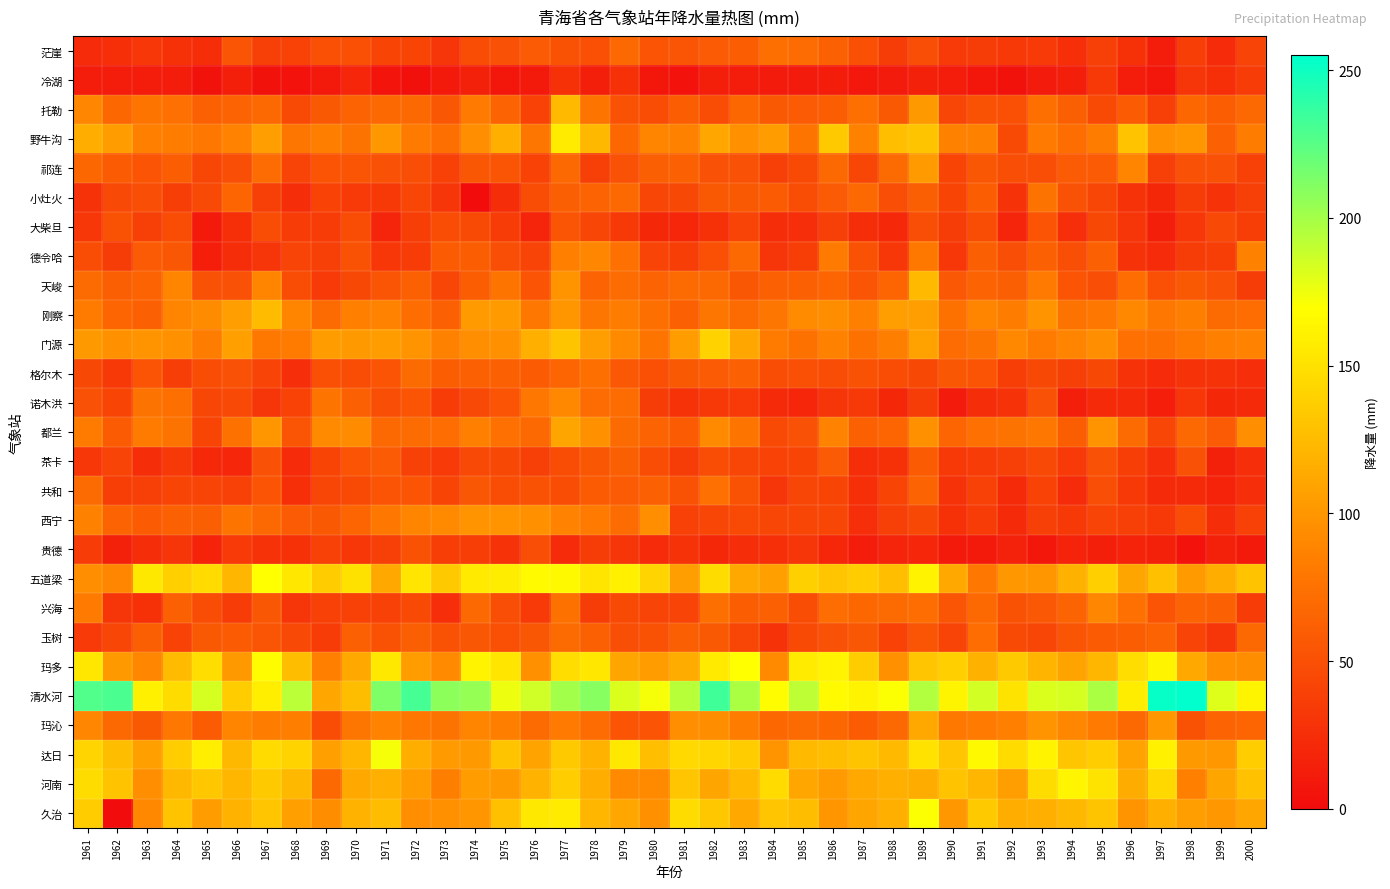

Reading left to right, extract all data points from this chart.

茫崖: 1961=23	1962=26	1963=32	1964=27	1965=24	1966=54	1967=38	1968=40	1969=50	1970=50	1971=42	1972=42	1973=30	1974=48	1975=51	1976=58	1977=52	1978=50	1979=69	1980=53	1981=54	1982=58	1983=60	1984=73	1985=71	1986=62	1987=50	1988=36	1989=49	1990=34	1991=36	1992=33	1993=34	1994=26	1995=38	1996=27	1997=12	1998=37	1999=23	2000=41
冷湖: 1961=12	1962=12	1963=12	1964=12	1965=4	1966=14	1967=4	1968=5	1969=10	1970=19	1971=6	1972=3	1973=10	1974=15	1975=8	1976=10	1977=27	1978=14	1979=27	1980=7	1981=5	1982=14	1983=12	1984=11	1985=11	1986=12	1987=9	1988=11	1989=15	1990=12	1991=8	1992=4	1993=11	1994=14	1995=33	1996=12	1997=7	1998=31	1999=26	2000=35
托勒: 1961=90	1962=67	1963=77	1964=74	1965=62	1966=64	1967=68	1968=46	1969=57	1970=64	1971=69	1972=69	1973=55	1974=81	1975=65	1976=40	1977=124	1978=77	1979=52	1980=48	1981=60	1982=47	1983=67	1984=57	1985=58	1986=60	1987=73	1988=57	1989=102	1990=43	1991=52	1992=50	1993=73	1994=61	1995=46	1996=59	1997=38	1998=67	1999=60	2000=68
野牛沟: 1961=116	1962=104	1963=85	1964=83	1965=79	1966=87	1967=106	1968=78	1969=84	1970=76	1971=101	1972=81	1973=73	1974=95	1975=117	1976=78	1977=157	1978=123	1979=67	1980=88	1981=86	1982=111	1983=96	1984=104	1985=77	1986=134	1987=86	1988=127	1989=131	1990=86	1991=86	1992=46	1993=81	1994=72	1995=83	1996=130	1997=96	1998=100	1999=62	2000=83
祁连: 1961=67	1962=59	1963=53	1964=60	1965=43	1966=49	1967=71	1968=41	1969=53	1970=54	1971=51	1972=49	1973=39	1974=55	1975=54	1976=40	1977=68	1978=38	1979=51	1980=61	1981=63	1982=51	1983=51	1984=38	1985=46	1986=69	1987=43	1988=70	1989=103	1990=42	1991=55	1992=49	1993=49	1994=58	1995=58	1996=89	1997=38	1998=51	1999=51	2000=39
小灶火: 1961=28	1962=45	1963=49	1964=37	1965=45	1966=66	1967=38	1968=24	1969=40	1970=34	1971=33	1972=43	1973=31	1974=0	1975=24	1976=48	1977=61	1978=64	1979=69	1980=43	1981=44	1982=57	1983=57	1984=59	1985=47	1986=58	1987=69	1988=49	1989=61	1990=42	1991=60	1992=29	1993=76	1994=51	1995=43	1996=28	1997=20	1998=36	1999=28	2000=38
大柴旦: 1961=32	1962=52	1963=38	1964=47	1965=10	1966=26	1967=47	1968=35	1969=35	1970=48	1971=18	1972=37	1973=48	1974=46	1975=35	1976=18	1977=54	1978=43	1979=33	1980=20	1981=19	1982=27	1983=41	1984=24	1985=25	1986=38	1987=24	1988=21	1989=49	1990=36	1991=48	1992=18	1993=53	1994=25	1995=44	1996=30	1997=14	1998=32	1999=45	2000=37
德令哈: 1961=48	1962=36	1963=58	1964=55	1965=13	1966=24	1967=30	1968=41	1969=38	1970=52	1971=32	1972=35	1973=59	1974=60	1975=49	1976=41	1977=85	1978=90	1979=74	1980=41	1981=37	1982=50	1983=68	1984=30	1985=37	1986=81	1987=52	1988=32	1989=80	1990=32	1991=61	1992=49	1993=63	1994=49	1995=62	1996=28	1997=23	1998=36	1999=37	2000=86
天峻: 1961=70	1962=61	1963=65	1964=88	1965=51	1966=51	1967=89	1968=48	1969=34	1970=44	1971=54	1972=62	1973=43	1974=60	1975=77	1976=53	1977=98	1978=64	1979=71	1980=65	1981=70	1982=68	1983=55	1984=63	1985=62	1986=66	1987=54	1988=66	1989=124	1990=56	1991=65	1992=61	1993=81	1994=53	1995=49	1996=72	1997=50	1998=57	1999=51	2000=36
刚察: 1961=82	1962=66	1963=63	1964=89	1965=93	1966=106	1967=125	1968=88	1969=70	1970=85	1971=87	1972=72	1973=63	1974=103	1975=103	1976=79	1977=100	1978=78	1979=83	1980=73	1981=63	1982=78	1983=70	1984=78	1985=93	1986=94	1987=85	1988=106	1989=106	1990=75	1991=88	1992=83	1993=99	1994=76	1995=79	1996=91	1997=79	1998=84	1999=70	2000=72
门源: 1961=102	1962=97	1963=99	1964=96	1965=83	1966=107	1967=80	1968=82	1969=105	1970=102	1971=105	1972=98	1973=86	1974=95	1975=96	1976=117	1977=131	1978=106	1979=92	1980=77	1981=104	1982=140	1983=111	1984=82	1985=75	1986=86	1987=75	1988=84	1989=108	1990=71	1991=76	1992=91	1993=82	1994=89	1995=95	1996=74	1997=73	1998=80	1999=85	2000=87
格尔木: 1961=44	1962=33	1963=53	1964=37	1965=48	1966=51	1967=41	1968=25	1969=50	1970=48	1971=53	1972=70	1973=60	1974=62	1975=62	1976=59	1977=66	1978=73	1979=56	1980=50	1981=57	1982=58	1983=63	1984=48	1985=50	1986=47	1987=52	1988=47	1989=44	1990=55	1991=53	1992=37	1993=44	1994=38	1995=44	1996=29	1997=23	1998=29	1999=29	2000=25
诺木洪: 1961=51	1962=42	1963=76	1964=73	1965=43	1966=45	1967=31	1968=40	1969=77	1970=63	1971=49	1972=53	1973=35	1974=45	1975=53	1976=79	1977=91	1978=71	1979=71	1980=36	1981=29	1982=33	1983=34	1984=22	1985=19	1986=31	1987=33	1988=20	1989=36	1990=11	1991=24	1992=29	1993=51	1994=14	1995=22	1996=22	1997=13	1998=32	1999=20	2000=22
都兰: 1961=82	1962=59	1963=82	1964=76	1965=42	1966=75	1967=100	1968=54	1969=92	1970=93	1971=69	1972=71	1973=72	1974=85	1975=74	1976=68	1977=110	1978=96	1979=70	1980=65	1981=59	1982=92	1983=77	1984=46	1985=51	1986=87	1987=62	1988=66	1989=96	1990=66	1991=74	1992=76	1993=79	1994=60	1995=98	1996=70	1997=43	1998=69	1999=58	2000=95
茶卡: 1961=32	1962=41	1963=24	1964=33	1965=21	1966=19	1967=51	1968=23	1969=42	1970=53	1971=58	1972=39	1973=34	1974=45	1975=44	1976=38	1977=48	1978=55	1979=61	1980=47	1981=36	1982=48	1983=43	1984=40	1985=42	1986=58	1987=24	1988=27	1989=59	1990=33	1991=35	1992=38	1993=45	1994=34	1995=51	1996=37	1997=25	1998=51	1999=15	2000=25
共和: 1961=70	1962=37	1963=38	1964=42	1965=41	1966=39	1967=53	1968=26	1969=43	1970=46	1971=53	1972=53	1973=42	1974=55	1975=48	1976=52	1977=48	1978=59	1979=58	1980=63	1981=52	1982=74	1983=52	1984=30	1985=43	1986=42	1987=26	1988=42	1989=64	1990=28	1991=39	1992=22	1993=40	1994=23	1995=49	1996=33	1997=22	1998=22	1999=17	2000=25
西宁: 1961=86	1962=64	1963=59	1964=62	1965=61	1966=77	1967=68	1968=58	1969=57	1970=66	1971=79	1972=89	1973=92	1974=99	1975=98	1976=96	1977=87	1978=81	1979=71	1980=95	1981=39	1982=43	1983=46	1984=43	1985=43	1986=43	1987=25	1988=38	1989=44	1990=27	1991=35	1992=22	1993=38	1994=33	1995=41	1996=38	1997=33	1998=47	1999=24	2000=39
贵德: 1961=35	1962=15	1963=24	1964=31	1965=17	1966=34	1967=29	1968=27	1969=39	1970=32	1971=38	1972=52	1973=37	1974=37	1975=28	1976=49	1977=23	1978=36	1979=30	1980=23	1981=28	1982=20	1983=24	1984=26	1985=30	1986=19	1987=12	1988=18	1989=19	1990=10	1991=10	1992=16	1993=7	1994=17	1995=14	1996=17	1997=15	1998=5	1999=15	2000=10
五道梁: 1961=95	1962=90	1963=155	1964=138	1965=146	1966=122	1967=170	1968=154	1969=136	1970=150	1971=112	1972=153	1973=134	1974=156	1975=158	1976=167	1977=166	1978=153	1979=160	1980=142	1981=106	1982=147	1983=112	1984=107	1985=139	1986=132	1987=136	1988=127	1989=162	1990=112	1991=79	1992=101	1993=100	1994=118	1995=138	1996=110	1997=128	1998=103	1999=116	2000=130
兴海: 1961=81	1962=31	1963=27	1964=63	1965=47	1966=35	1967=55	1968=30	1969=39	1970=39	1971=39	1972=46	1973=25	1974=69	1975=49	1976=34	1977=75	1978=36	1979=46	1980=41	1981=41	1982=73	1983=60	1984=63	1985=48	1986=72	1987=67	1988=70	1989=72	1990=54	1991=68	1992=52	1993=56	1994=65	1995=90	1996=74	1997=53	1998=64	1999=63	2000=35
玉树: 1961=34	1962=43	1963=61	1964=40	1965=57	1966=59	1967=54	1968=45	1969=35	1970=62	1971=52	1972=61	1973=52	1974=55	1975=50	1976=55	1977=70	1978=62	1979=49	1980=52	1981=61	1982=57	1983=43	1984=28	1985=46	1986=51	1987=55	1988=40	1989=54	1990=41	1991=72	1992=46	1993=43	1994=54	1995=59	1996=60	1997=65	1998=41	1999=30	2000=68
玛多: 1961=154	1962=102	1963=90	1964=125	1965=148	1966=102	1967=168	1968=126	1969=85	1970=113	1971=155	1972=104	1973=92	1974=162	1975=153	1976=96	1977=148	1978=154	1979=110	1980=105	1981=115	1982=156	1983=170	1984=92	1985=157	1986=162	1987=136	1988=97	1989=132	1990=138	1991=118	1992=134	1993=121	1994=109	1995=122	1996=148	1997=163	1998=112	1999=97	2000=94
清水河: 1961=228	1962=230	1963=160	1964=147	1965=184	1966=136	1967=159	1968=193	1969=111	1970=126	1971=213	1972=232	1973=208	1974=205	1975=176	1976=186	1977=201	1978=210	1979=182	1980=173	1981=194	1982=234	1983=198	1984=168	1985=192	1986=167	1987=163	1988=171	1989=196	1990=163	1991=185	1992=152	1993=182	1994=184	1995=198	1996=158	1997=253	1998=255	1999=181	2000=163
玛沁: 1961=90	1962=68	1963=57	1964=79	1965=59	1966=89	1967=83	1968=84	1969=48	1970=78	1971=87	1972=79	1973=76	1974=89	1975=84	1976=70	1977=81	1978=71	1979=53	1980=53	1981=95	1982=94	1983=83	1984=67	1985=70	1986=67	1987=59	1988=68	1989=112	1990=80	1991=81	1992=85	1993=99	1994=90	1995=81	1996=69	1997=101	1998=52	1999=65	2000=66
达日: 1961=142	1962=126	1963=107	1964=137	1965=159	1966=123	1967=146	1968=141	1969=107	1970=122	1971=173	1972=116	1973=103	1974=102	1975=131	1976=109	1977=134	1978=120	1979=155	1980=127	1981=145	1982=143	1983=136	1984=99	1985=124	1986=126	1987=131	1988=124	1989=151	1990=132	1991=166	1992=146	1993=162	1994=132	1995=137	1996=109	1997=161	1998=102	1999=101	2000=137
河南: 1961=147	1962=130	1963=95	1964=123	1965=133	1966=122	1967=134	1968=123	1969=69	1970=113	1971=117	1972=105	1973=84	1974=104	1975=102	1976=120	1977=137	1978=116	1979=92	1980=92	1981=132	1982=110	1983=124	1984=146	1985=111	1986=103	1987=113	1988=117	1989=115	1990=130	1991=122	1992=106	1993=147	1994=164	1995=152	1996=115	1997=144	1998=85	1999=110	2000=129
久治: 1961=136	1962=0	1963=91	1964=130	1965=105	1966=119	1967=132	1968=107	1969=94	1970=120	1971=126	1972=95	1973=96	1974=100	1975=128	1976=155	1977=157	1978=122	1979=111	1980=96	1981=147	1982=133	1983=113	1984=132	1985=126	1986=100	1987=110	1988=117	1989=171	1990=101	1991=134	1992=116	1993=117	1994=123	1995=131	1996=99	1997=117	1998=106	1999=101	2000=111